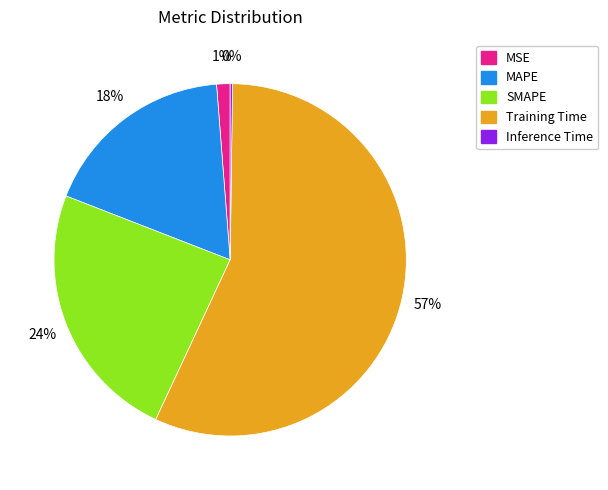

True or false: Training Time accounts for 51% of the total.

False